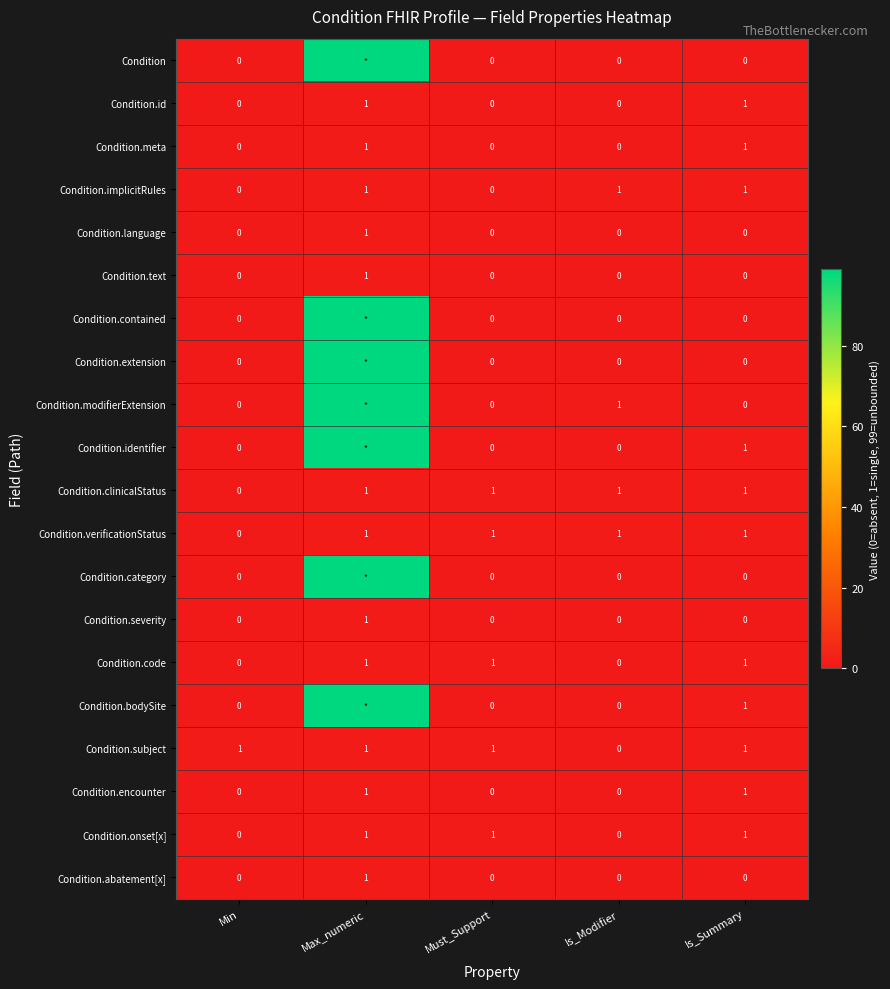

The value of Condition.id at Max_numeric is 1. True or false?

True